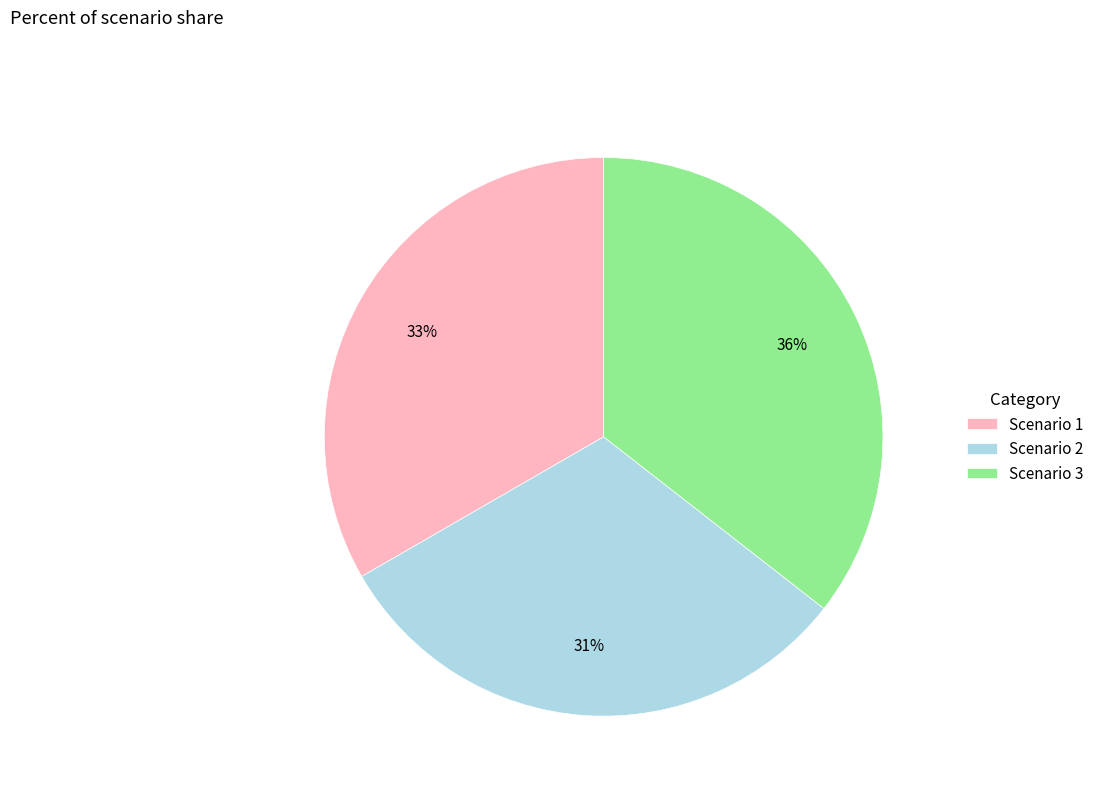

Does Scenario 2 represent more than half of the total?

No